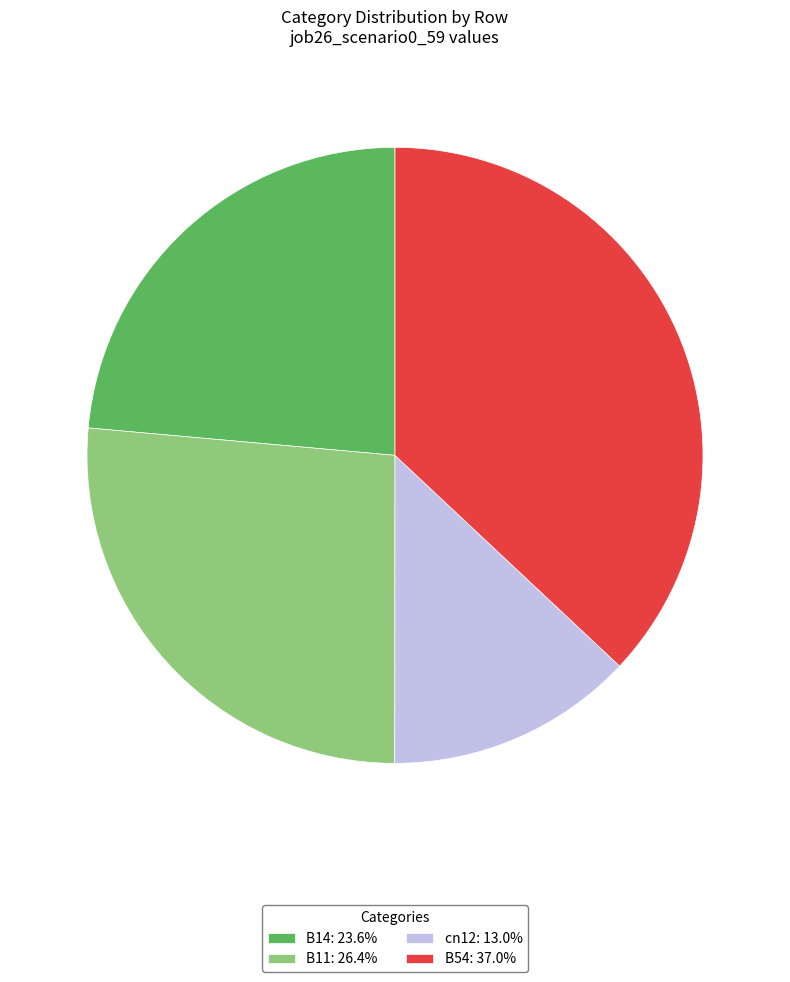

Is B11: 26.4% the majority of the pie?

No